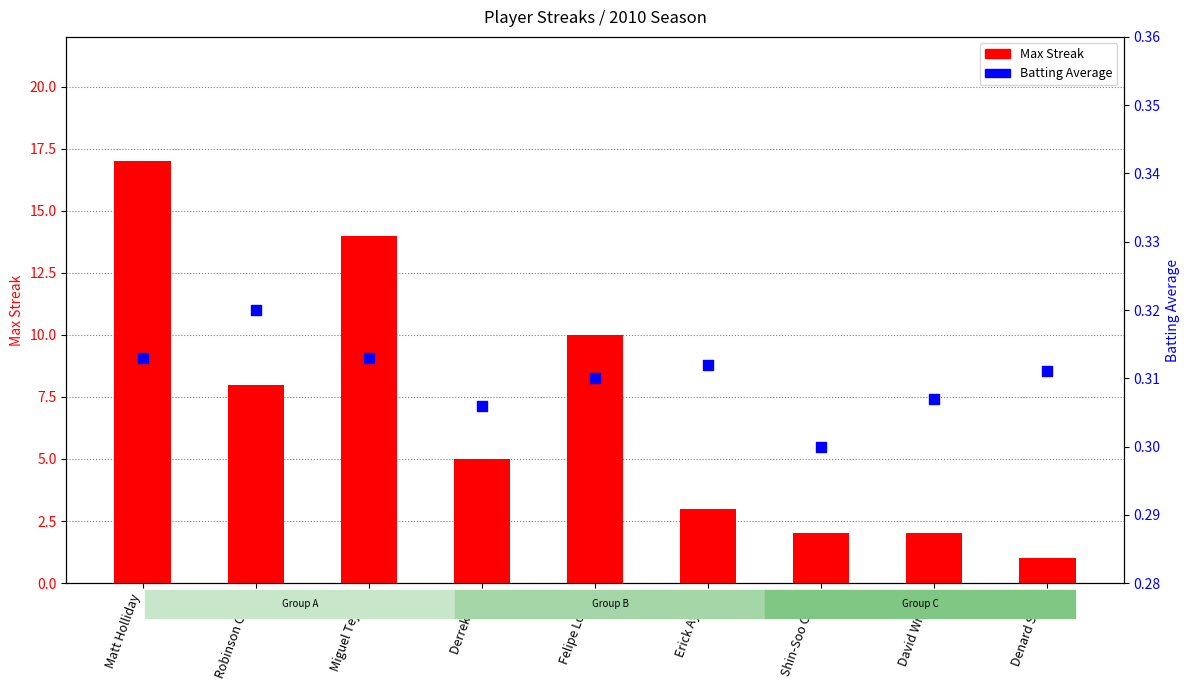

Which series contains the highest Y value?

Max Streak